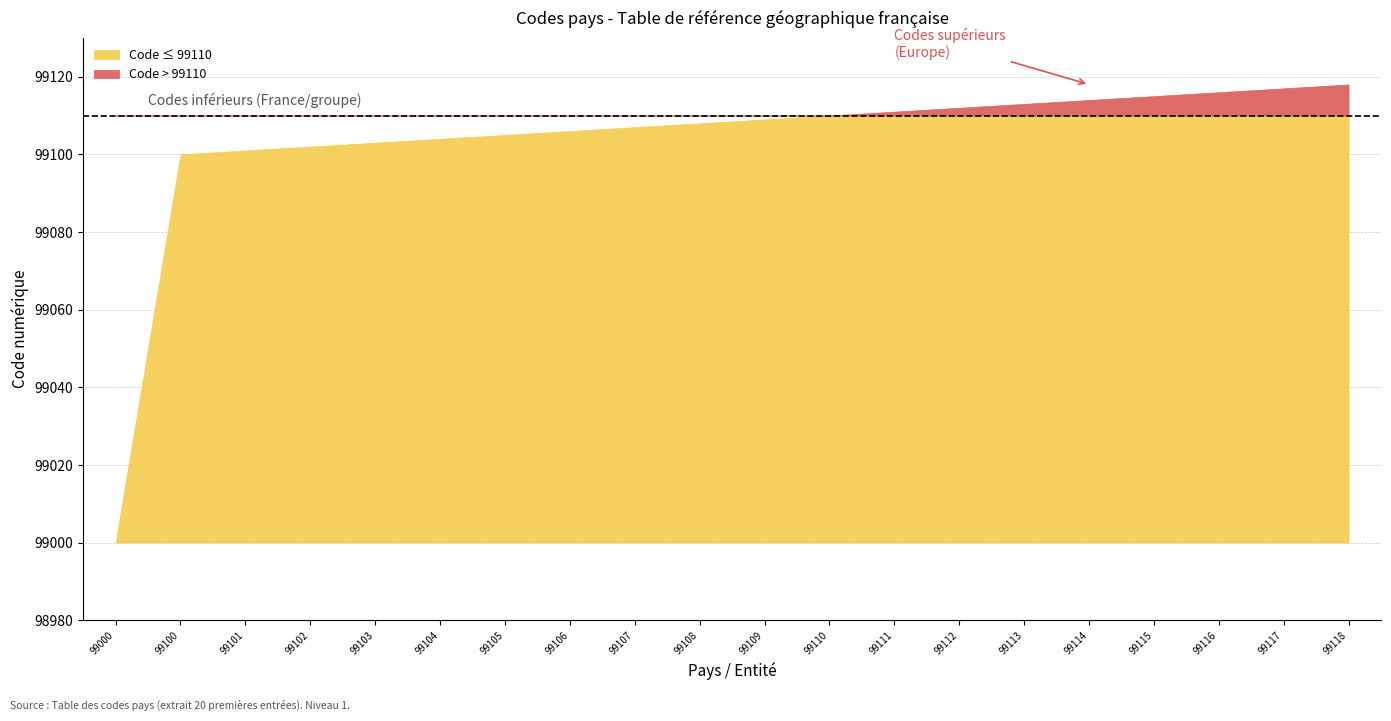

How many categories are shown in the chart?

20